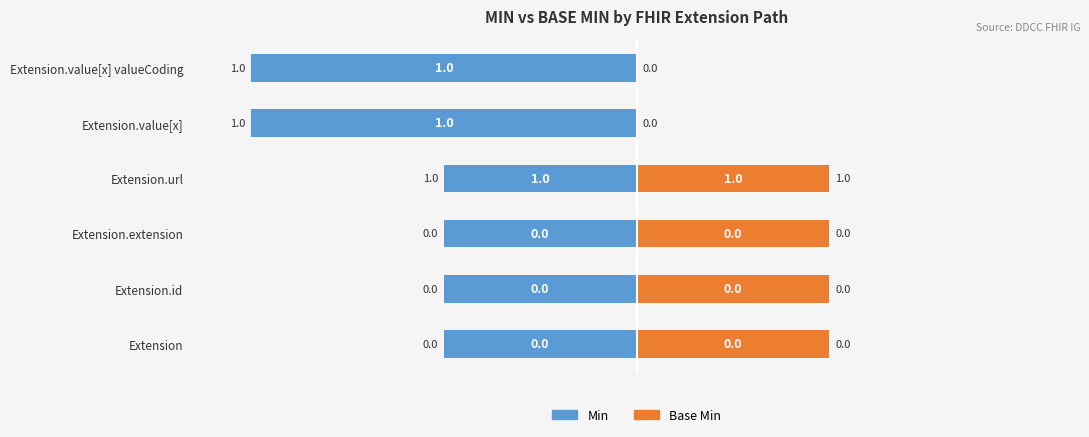

Is it true that Base Min equals 23 at Extension.extension?

False